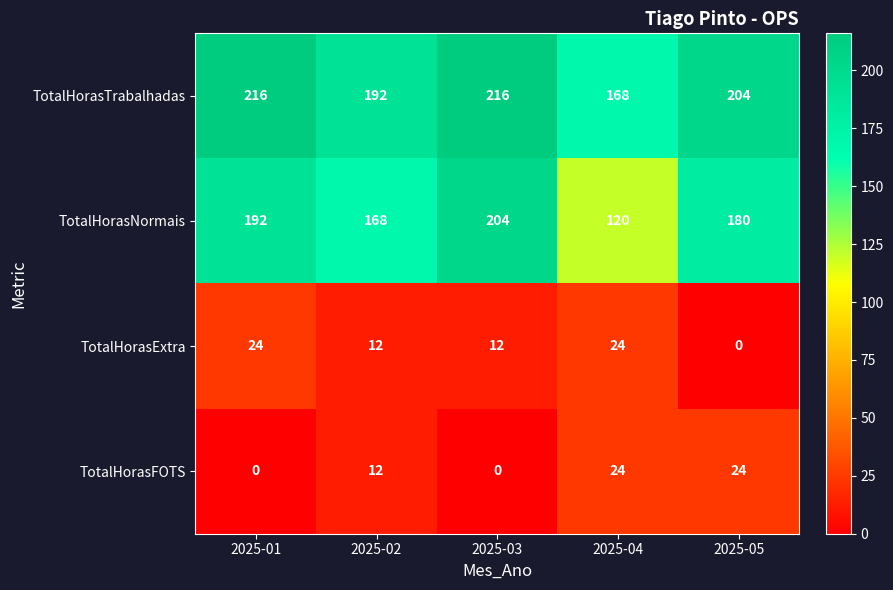

What is the spread (max minus min) of values at 2025-05?

204